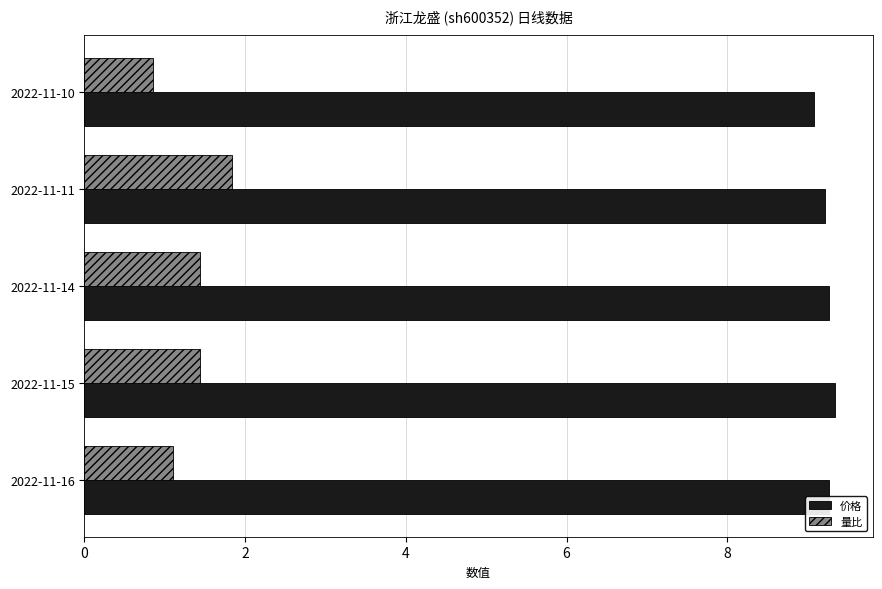

How many values in the 量比 series exceed 1?

4